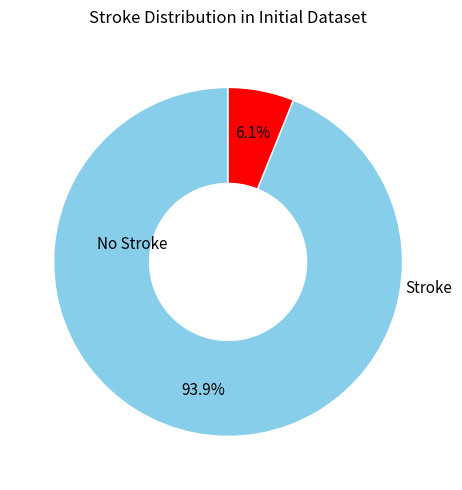

Is there any slice that represents more than half of the pie?

Yes